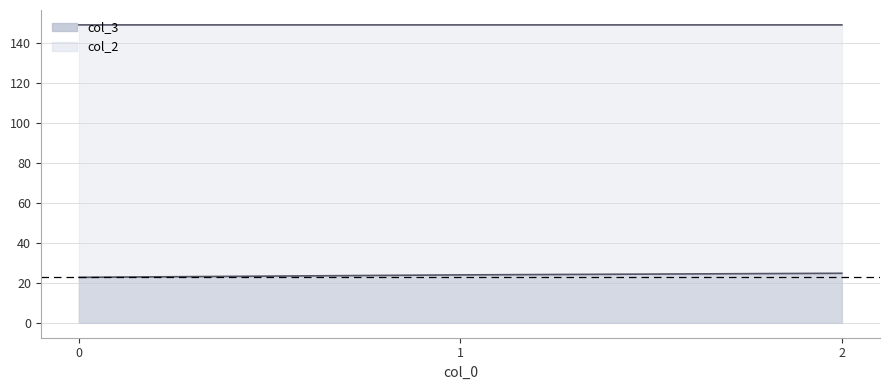

What is the lowest value of the col_2 series?

149.2